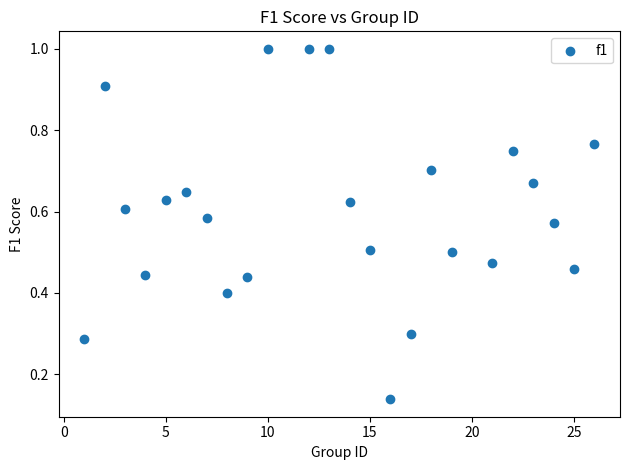

What is the range of X values (max minus min)?

25.0